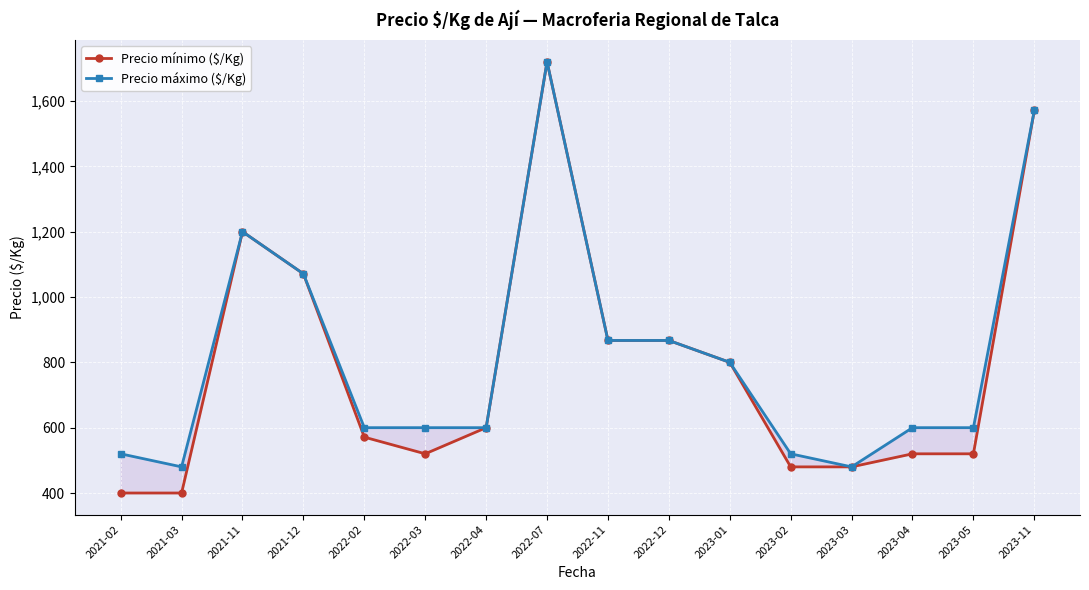

Reading left to right, transcribe all the data shown in this chart.

Precio mínimo ($/Kg): 400	400	1200	1071	571	520	600	1720	867	867	800	480	480	520	520	1571
Precio máximo ($/Kg): 520	480	1200	1071	600	600	600	1720	867	867	800	520	480	600	600	1571